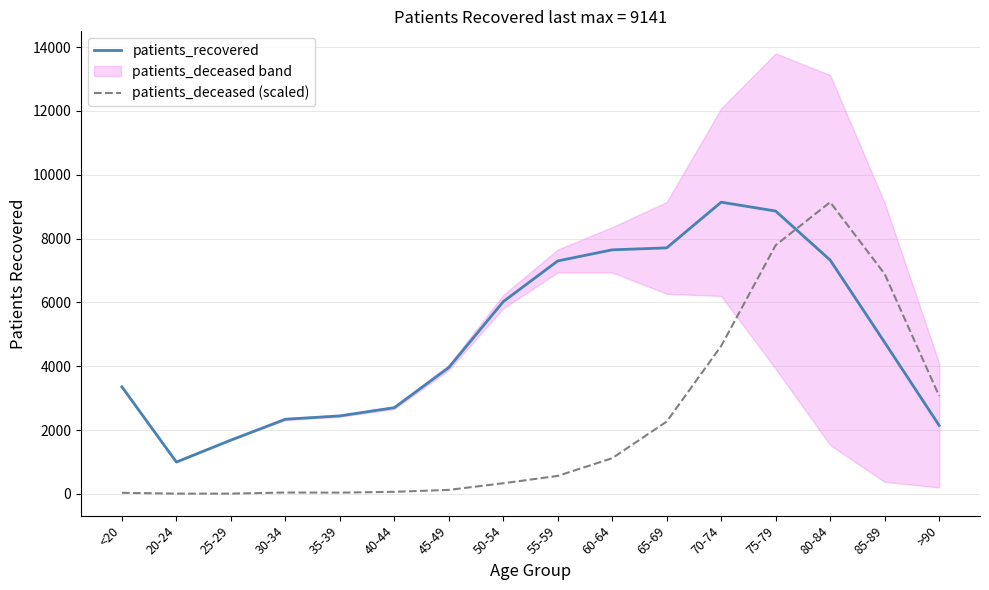

Reading left to right, transcribe all the data shown in this chart.

patients_recovered: 3356.0	999.0	1686.0	2340.0	2445.0	2702.0	3960.0	6025.0	7300.0	7648.0	7709.0	9141.0	8862.0	7326.0	4747.0	2148.0
patients_deceased (scaled): 34.7	9.5	9.5	44.2	41.0	66.2	126.2	334.3	564.6	1119.8	2267.9	4636.7	7794.1	9141.0	6892.0	3069.1